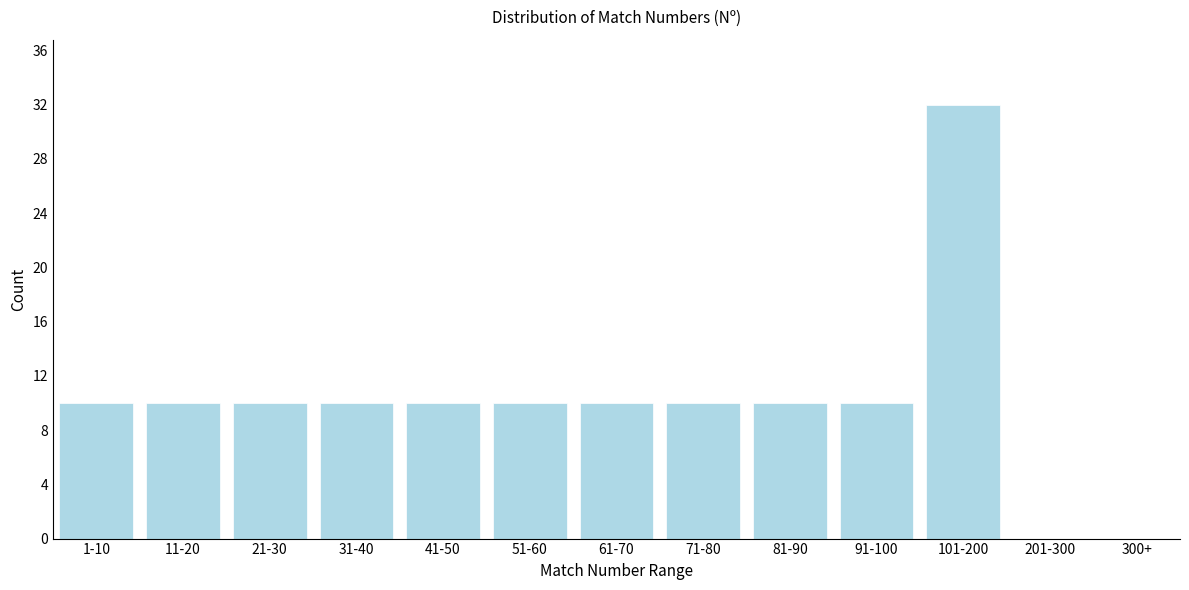

Reading left to right, transcribe all the data shown in this chart.

1-10=10	11-20=10	21-30=10	31-40=10	41-50=10	51-60=10	61-70=10	71-80=10	81-90=10	91-100=10	101-200=32	201-300=0	300+=0